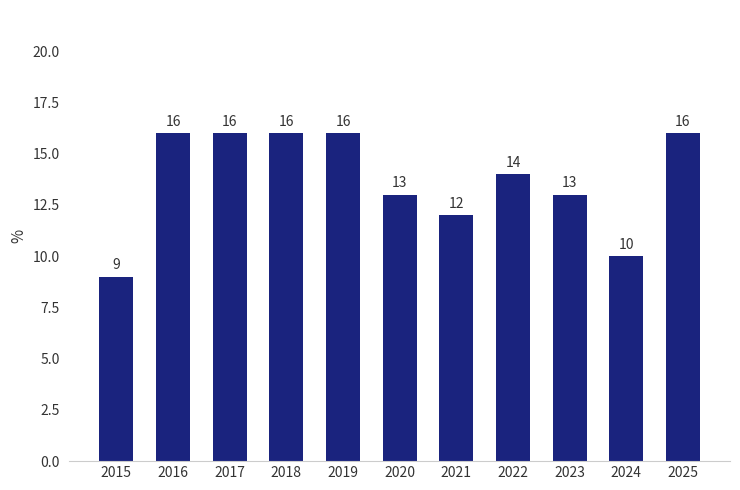

Approximately how many times larger is the value at 2016 compared to 2025?

1.0